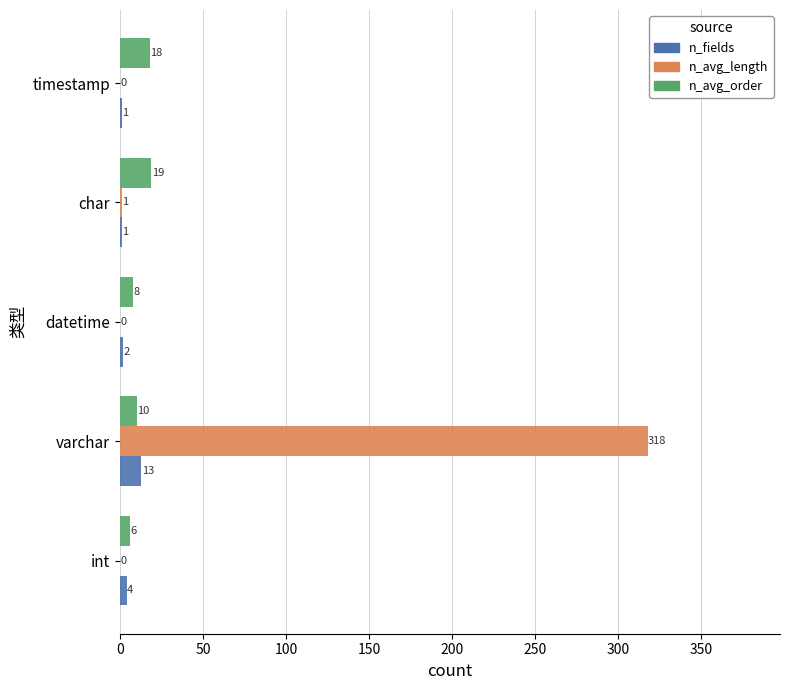

The value of n_fields at timestamp is 1. True or false?

True